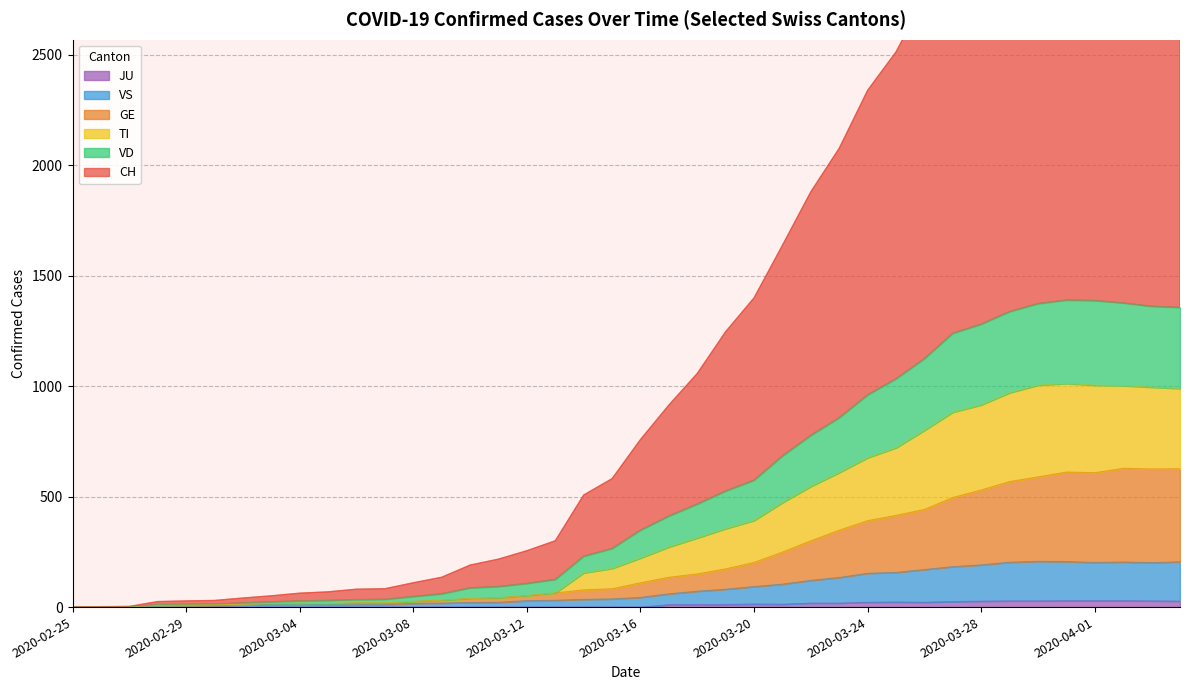

True or false: GE has more than 2 interior local peaks.

True